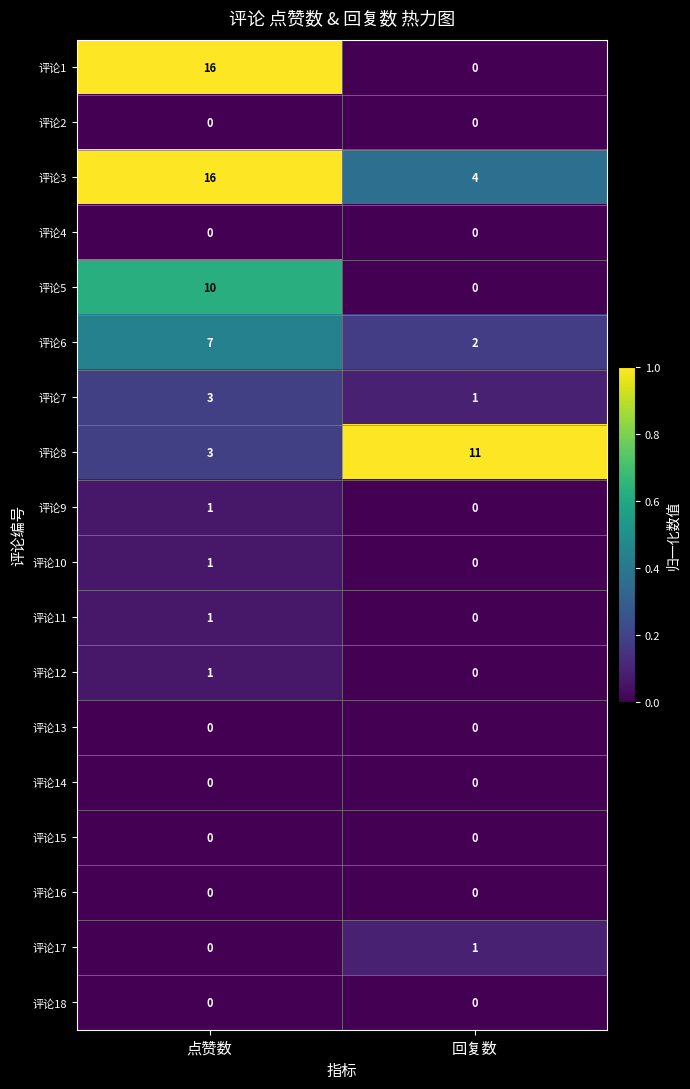

Where is 评论12 nearest to the value 0?

回复数